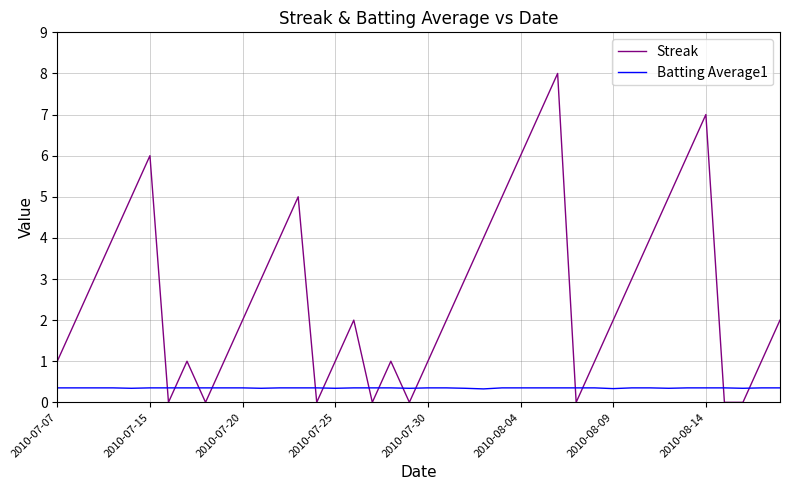

True or false: Batting Average1 and Streak cross at least once.

True